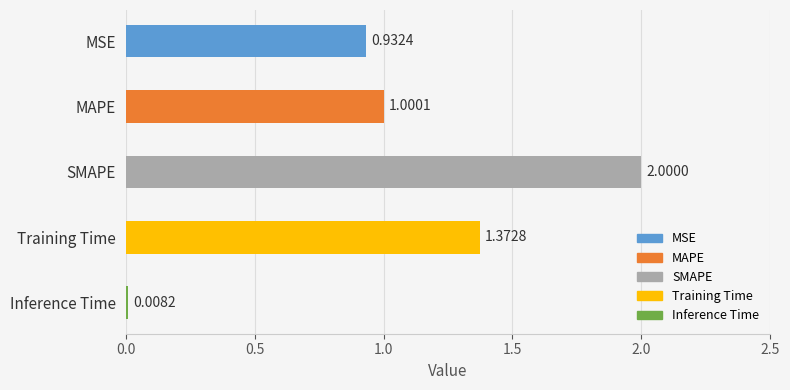

What is the average value?

1.1